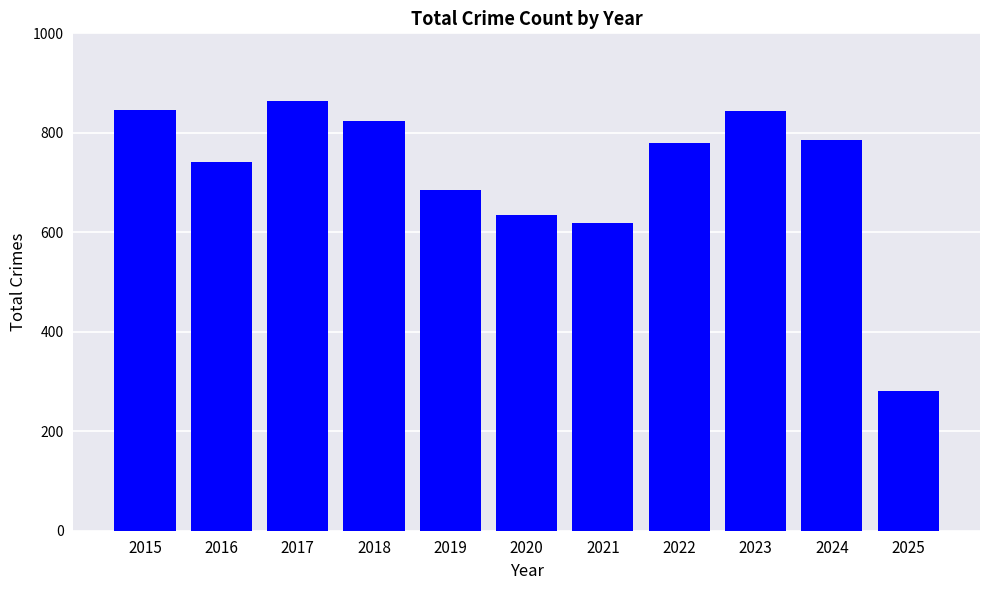

What is the value of the 7th bar from the left?

618